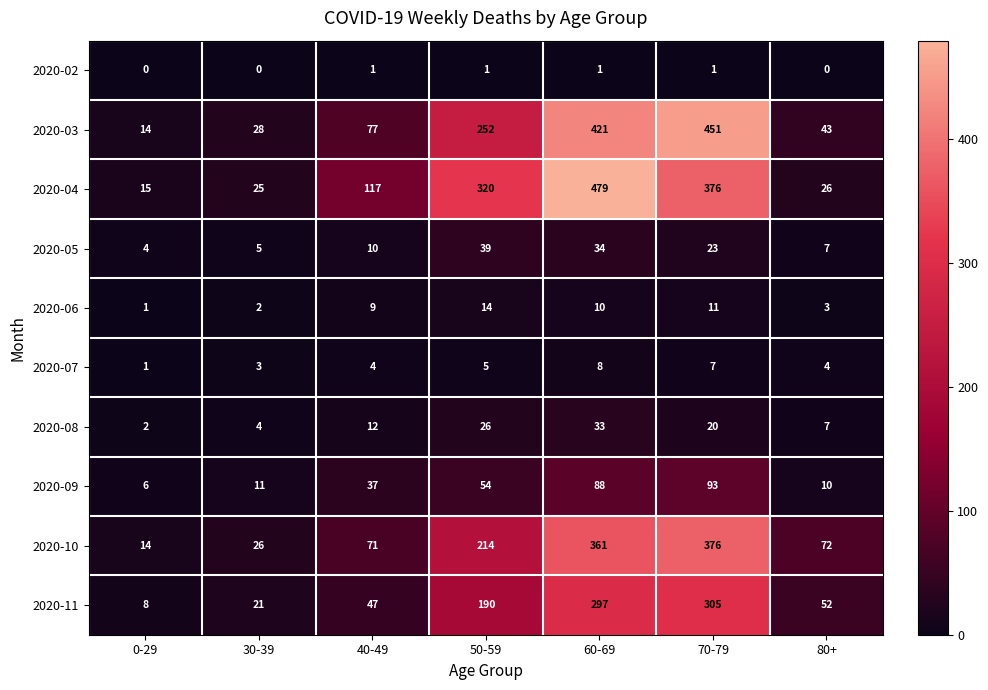

What is the difference between the 2020-11 values at 0-29 and 70-79?

297